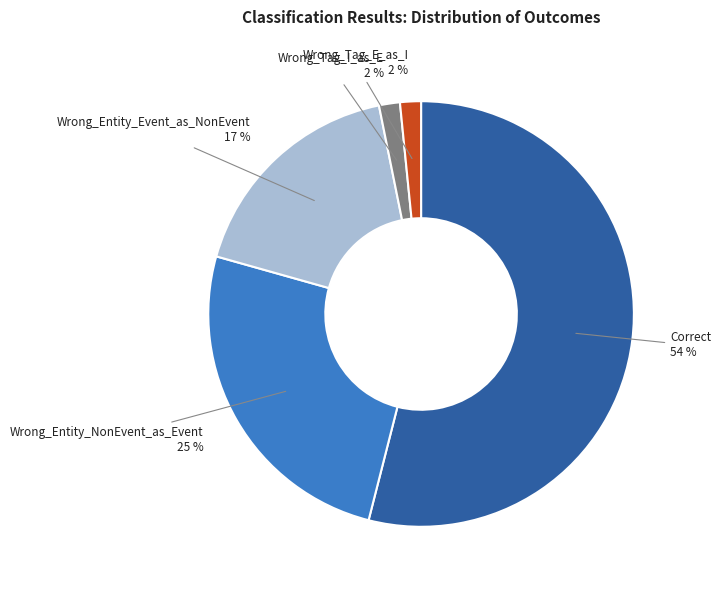

To the nearest percent, what is the combined percentage of Wrong_Tag_I_as_E and Wrong_Entity_NonEvent_as_Event?

27%